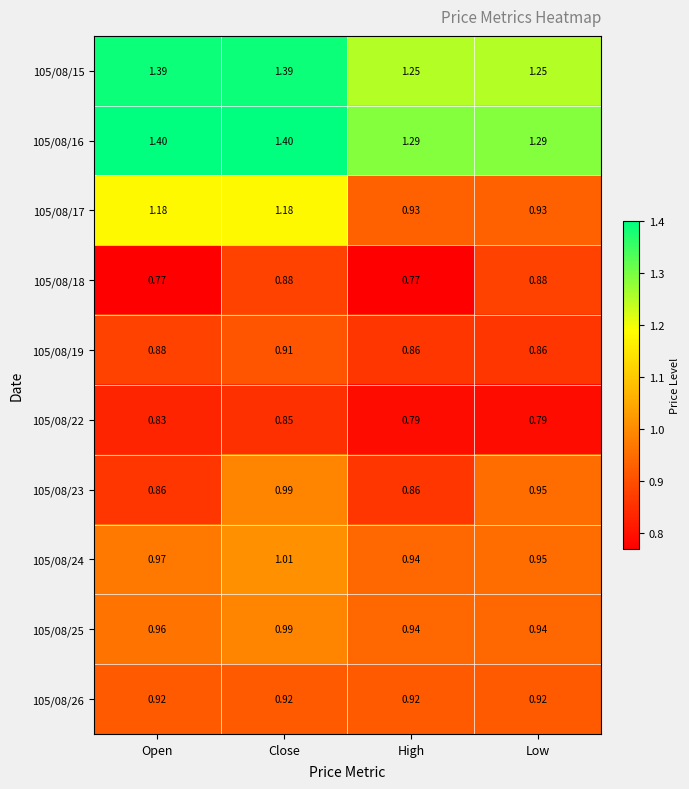

Is the value of 105/08/19 at Close greater than the value of 105/08/24 at High?

No